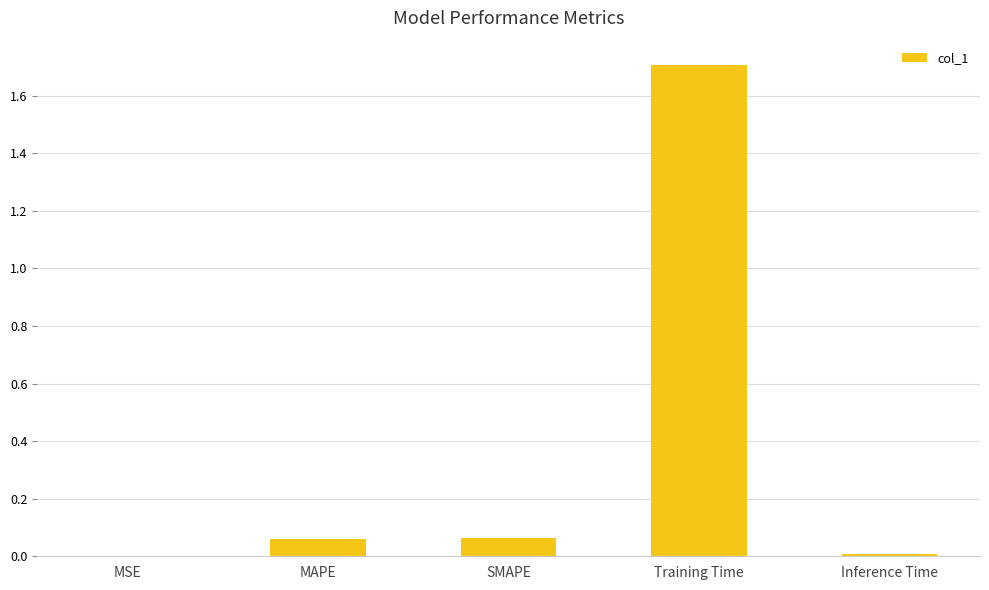

What is the average value?

0.4